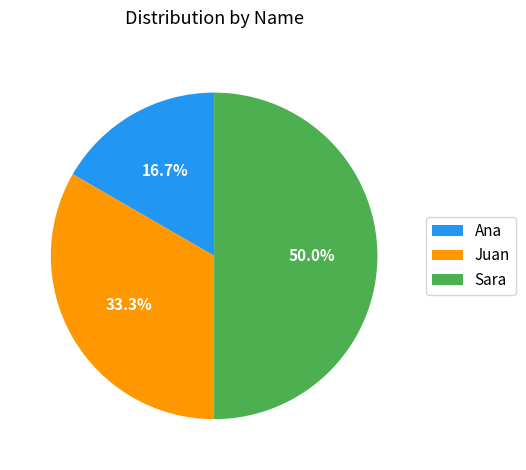

What is the largest slice in the pie chart?

Sara